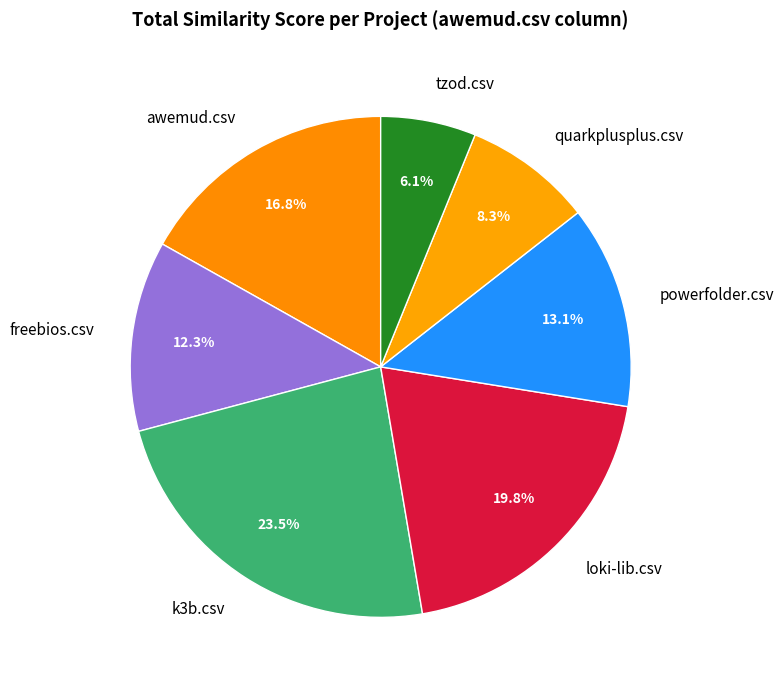

What is the largest slice in the pie chart?

k3b.csv